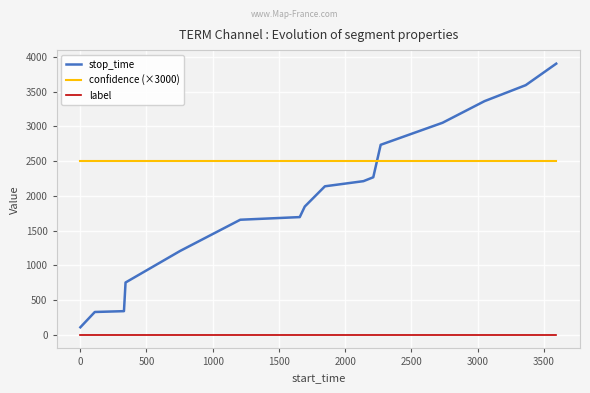

What is the lowest value of the confidence (×3000) series?

2498.7